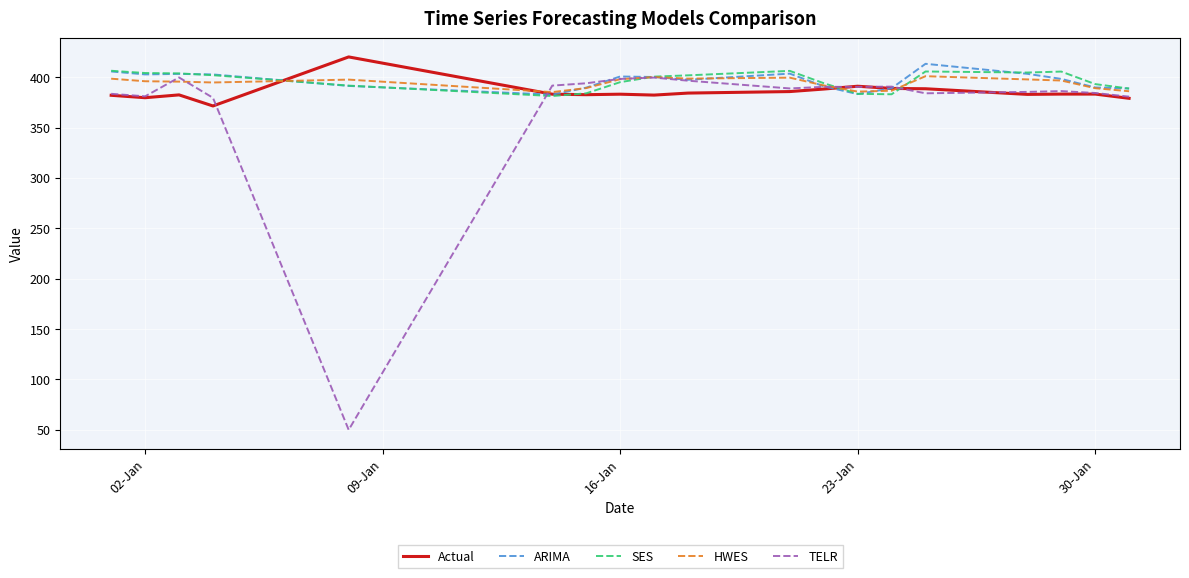

Which series has the largest range (max minus min)?

TELR